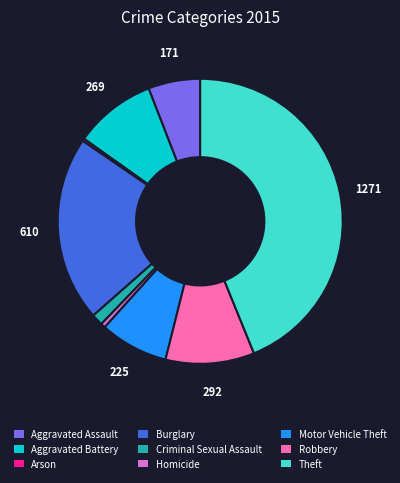

Is it true that Criminal Sexual Assault is 1% of the pie?

True